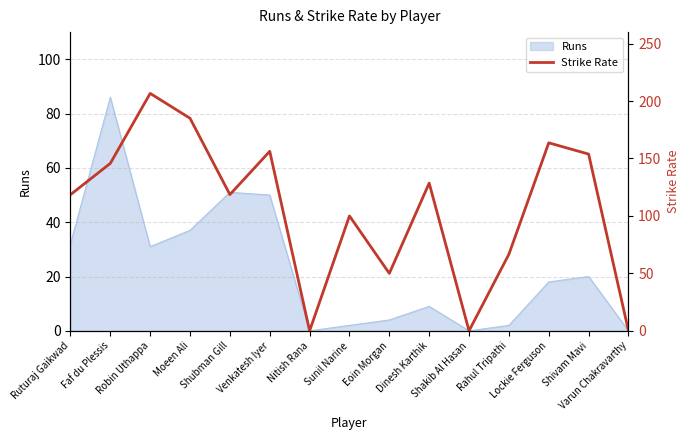

What is the sum of all values?

1593.5